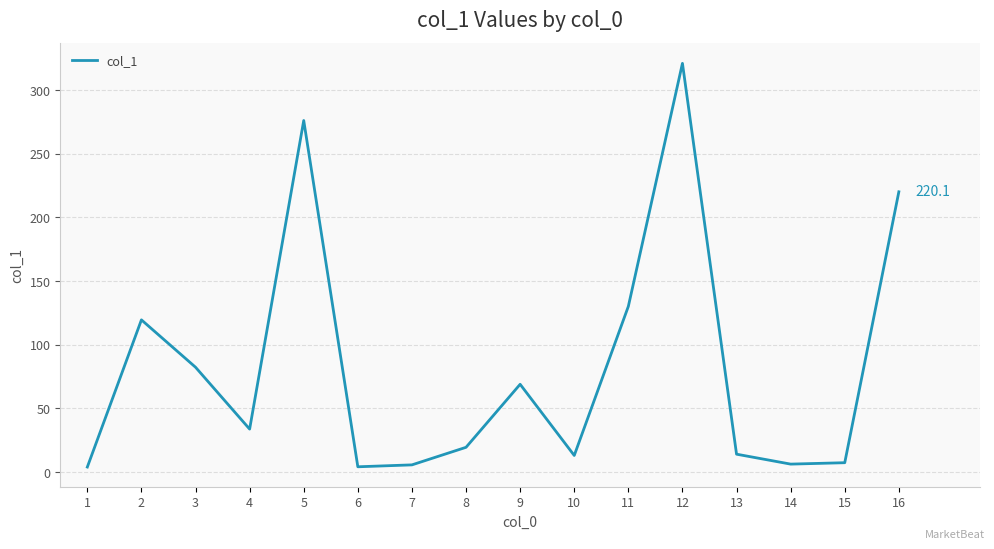

Is it true that the value at 13 is 14.0?

True